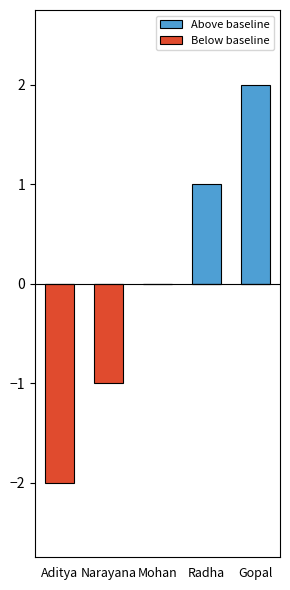

Between Radha and Narayana, which is larger?

Radha